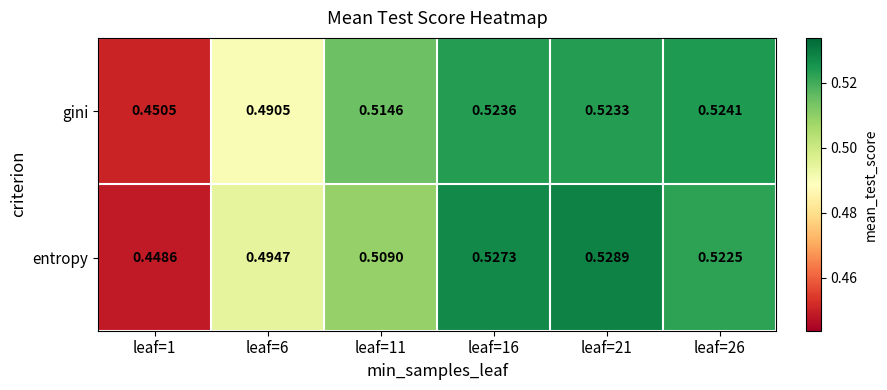

Which series has the widest spread of values?

entropy